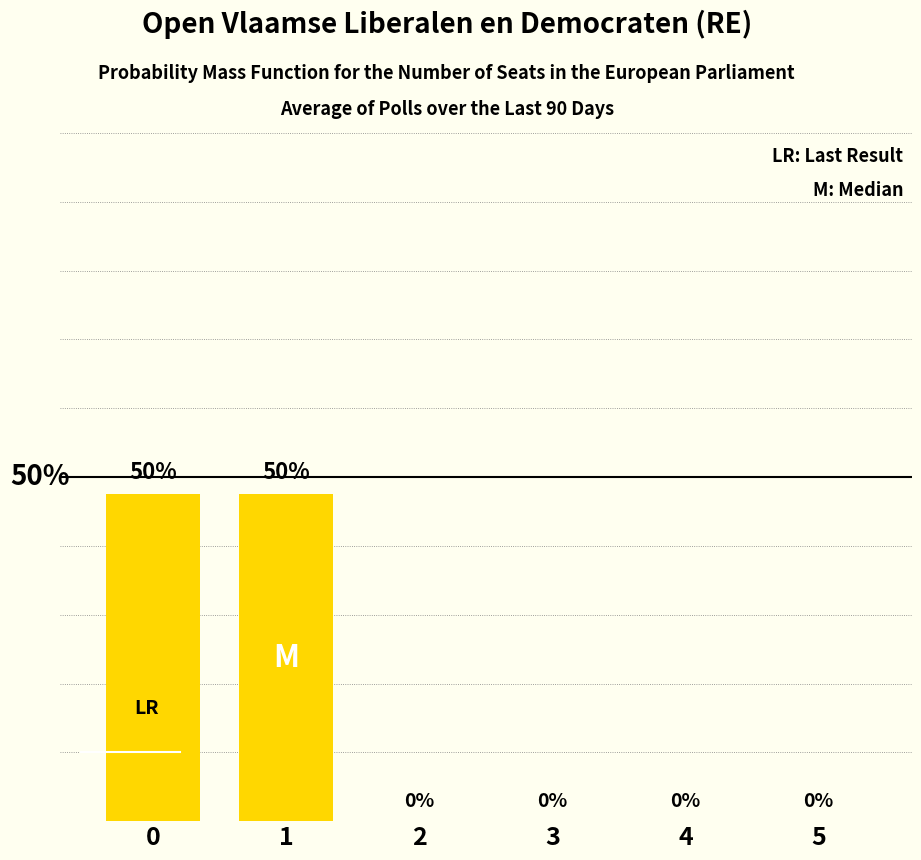

Reading left to right, list all the values displayed in this chart.

0=47.5	1=47.5	2=0.0	3=0.0	4=0.0	5=0.0